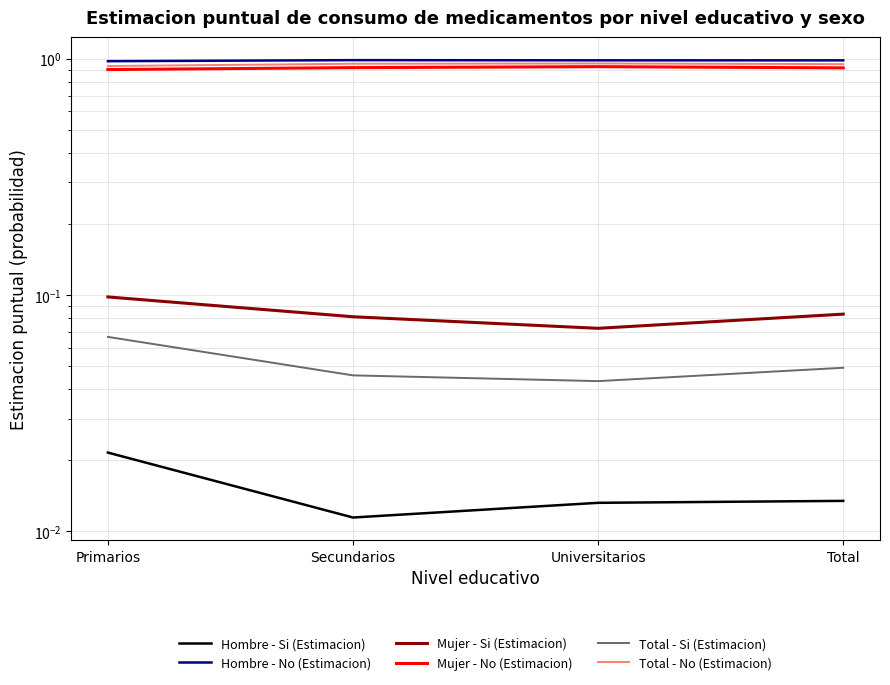

Which series has the largest range (max minus min)?

Mujer - No (Estimacion)